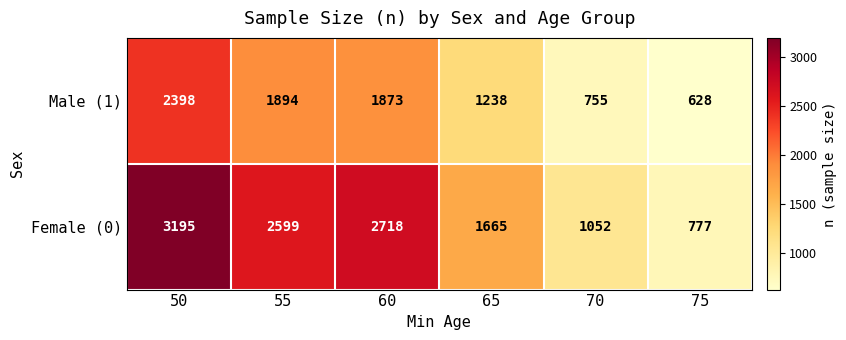

Is it true that Female (0) equals 386 at 75?

False